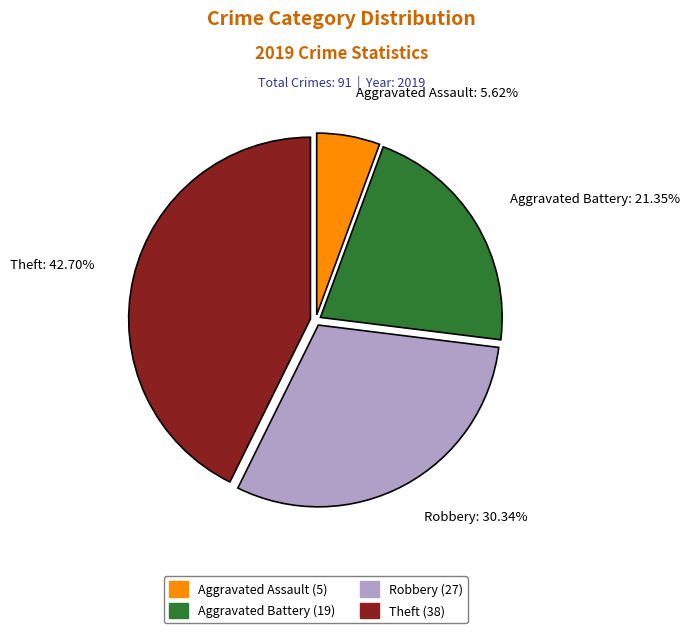

Count the number of slices in the pie.

4